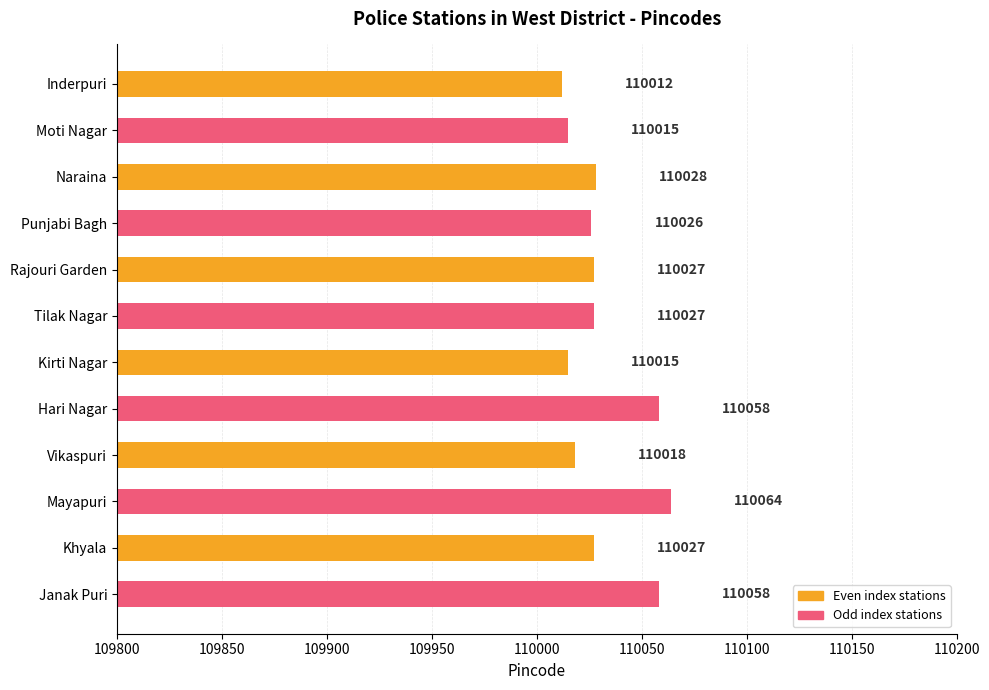

What is the average value?

110031